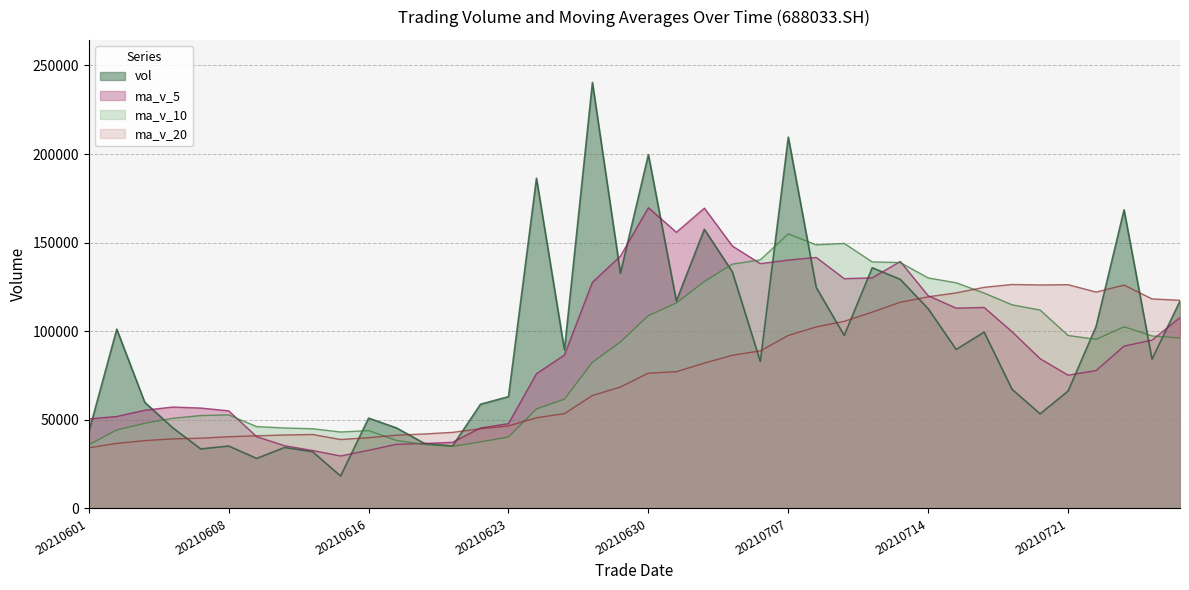

Which series has the largest range (max minus min)?

vol